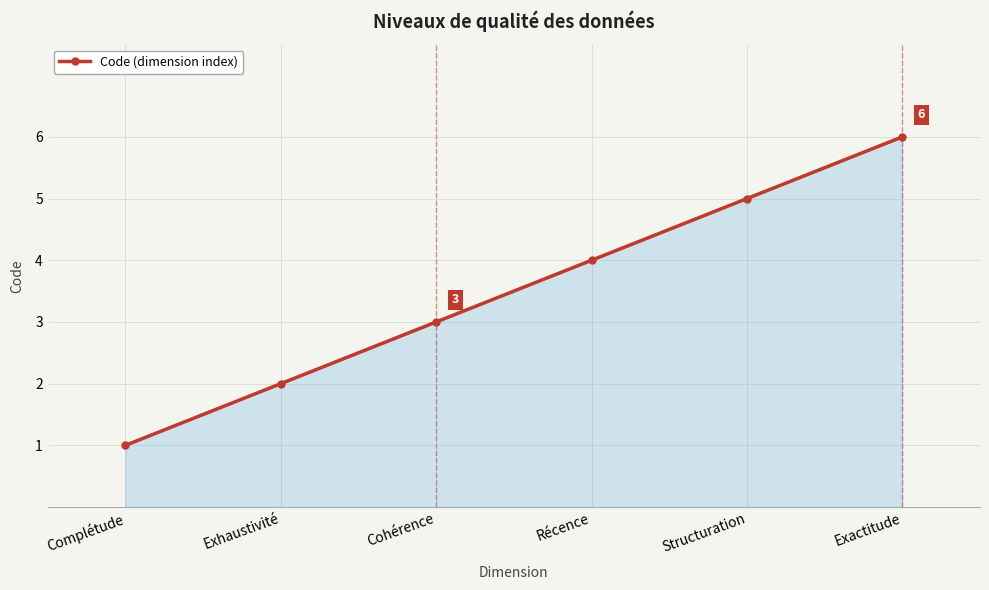

Between Récence and Exhaustivité, which is larger?

Récence